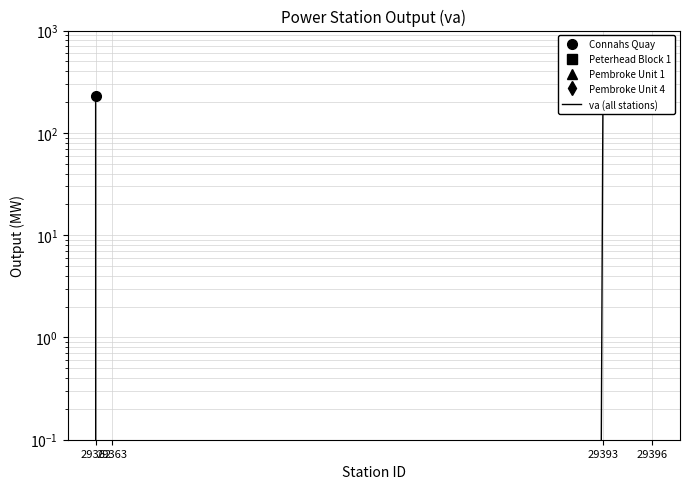

List the labels in order of value, largest first.

29393, 29396, 29362, 29363